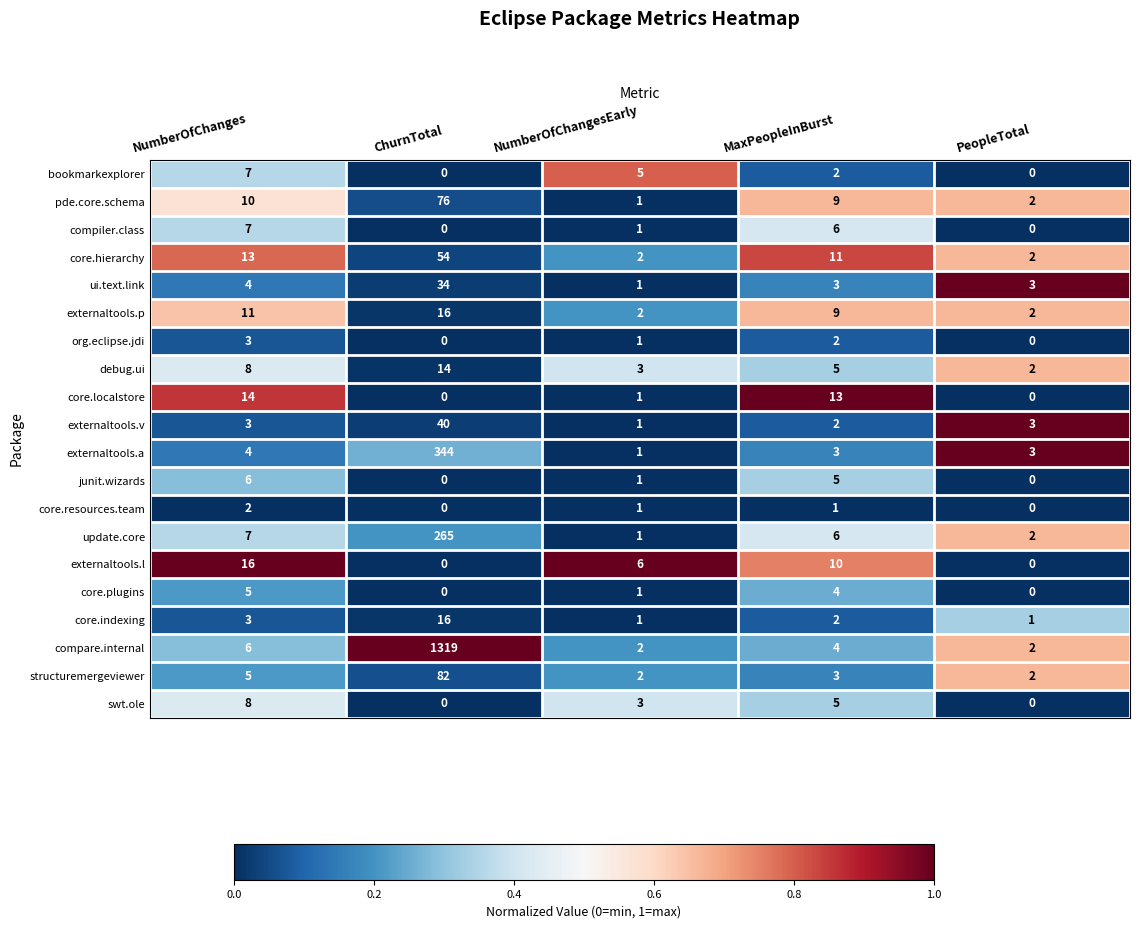

Between NumberOfChanges and MaxPeopleInBurst, which series saw the biggest shift?

externaltools.l